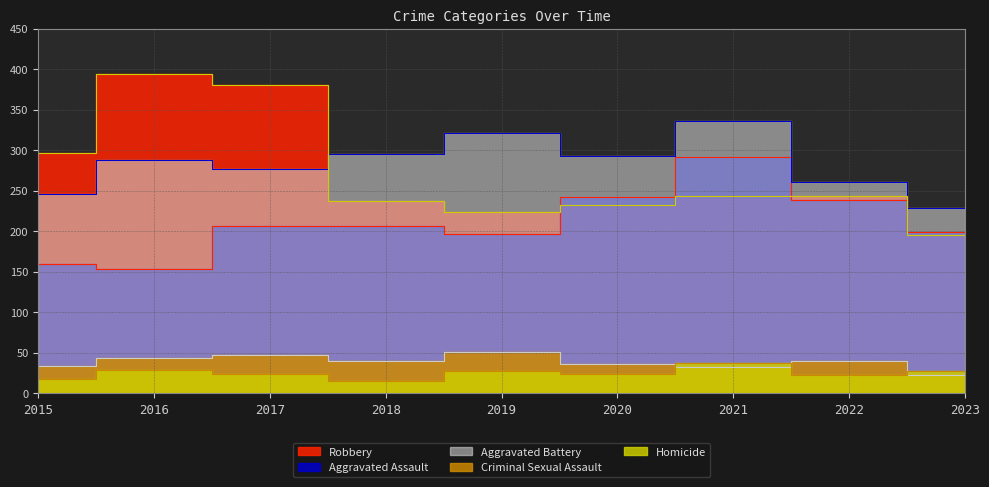

Reading left to right, transcribe all the data shown in this chart.

Aggravated Assault: 2015=160	2016=154	2017=207	2018=206	2019=197	2020=242	2021=292	2022=239	2023=199
Aggravated Battery: 2015=246	2016=288	2017=277	2018=296	2019=321	2020=293	2021=336	2022=261	2023=229
Criminal Sexual Assault: 2015=34	2016=43	2017=47	2018=40	2019=51	2020=36	2021=32	2022=40	2023=23
Homicide: 2015=17	2016=29	2017=24	2018=15	2019=27	2020=24	2021=37	2022=23	2023=27
Robbery: 2015=297	2016=394	2017=381	2018=237	2019=224	2020=233	2021=244	2022=244	2023=196